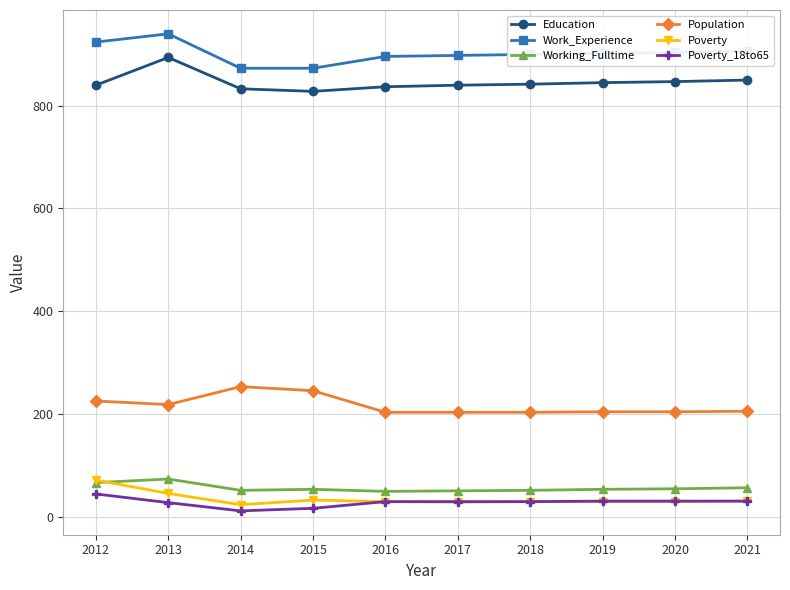

How many data points in Poverty_18to65 are less than 29?

3